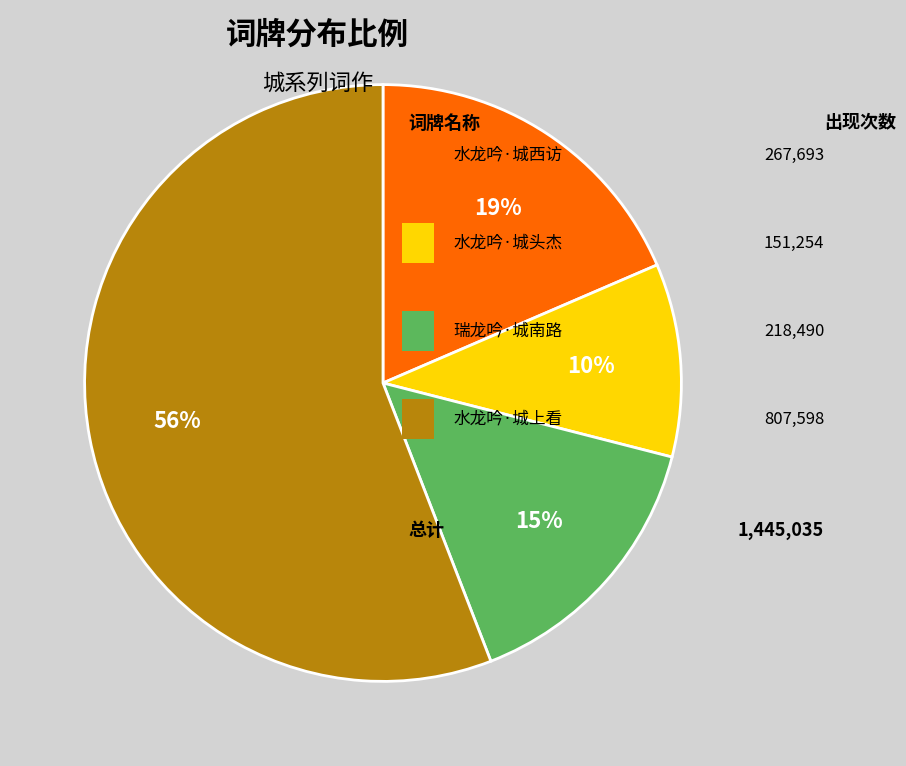

To the nearest percent, what is the average slice percentage?

25%